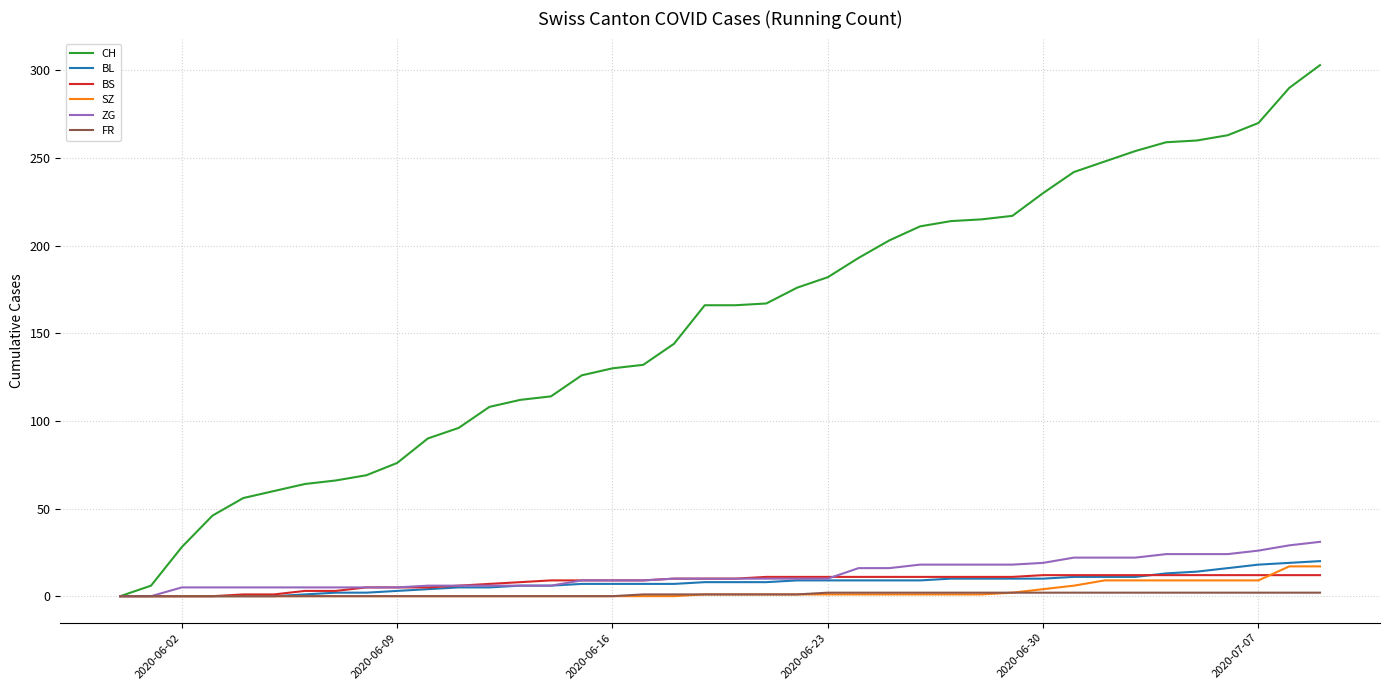

What is the highest value of the CH series?

303